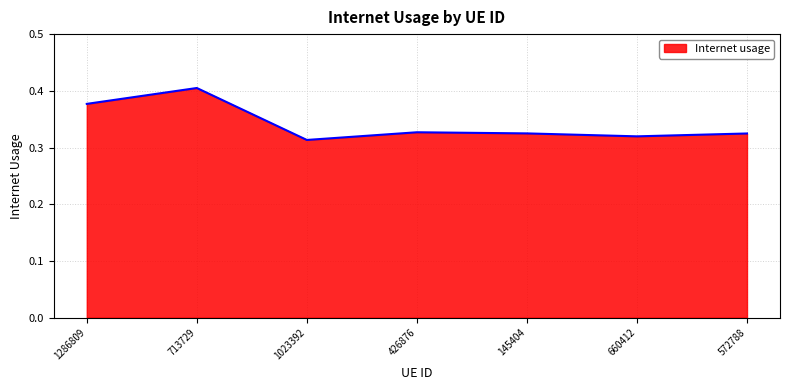

At which category does the data reach its first local valley?

1023392